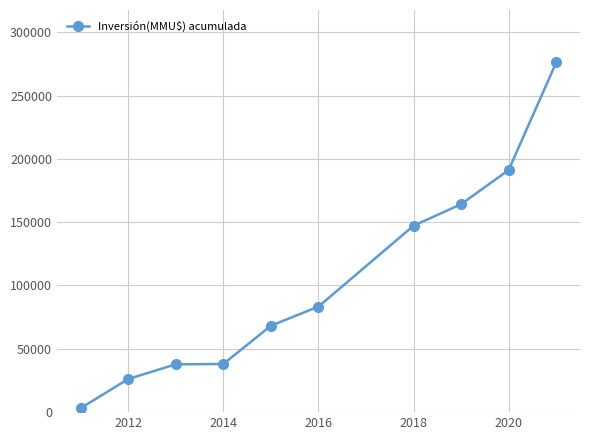

What is the difference between the maximum and second lowest values?

249966